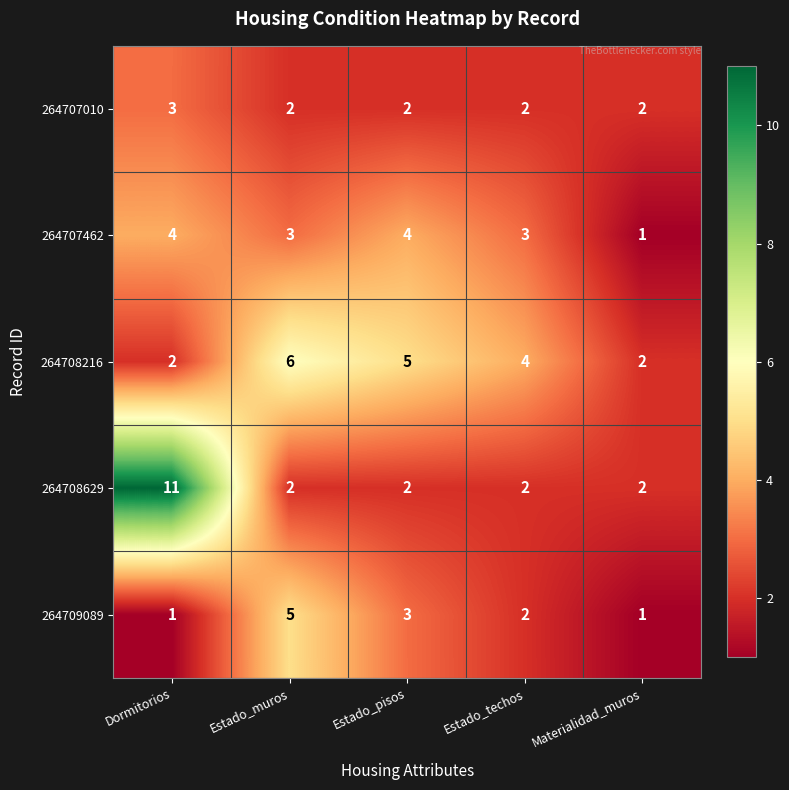

How many series are shown in this chart?

5